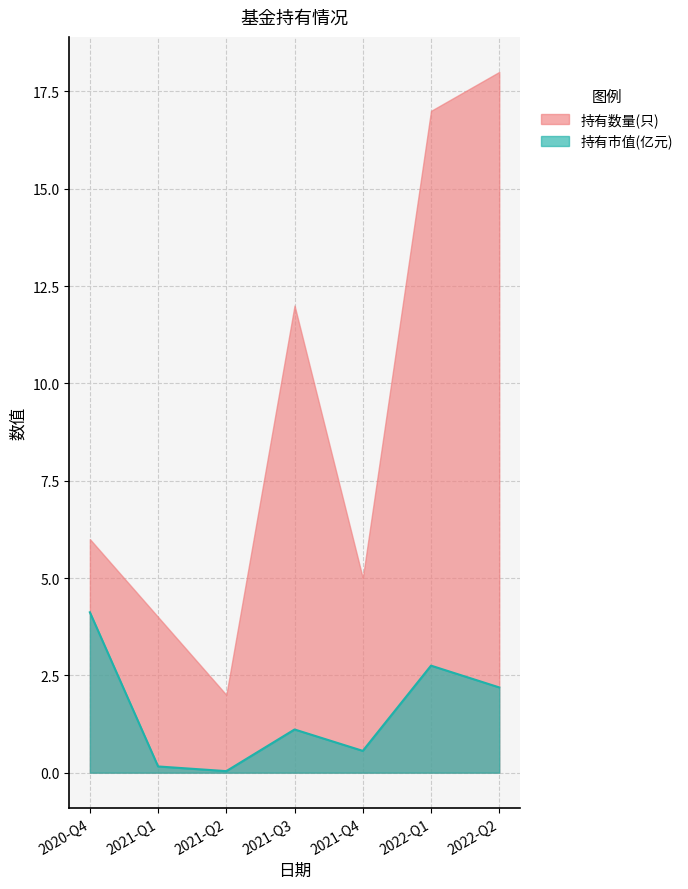

Rank the series by their maximum value, from lowest to highest.

持有市值(亿元), 持有数量(只)